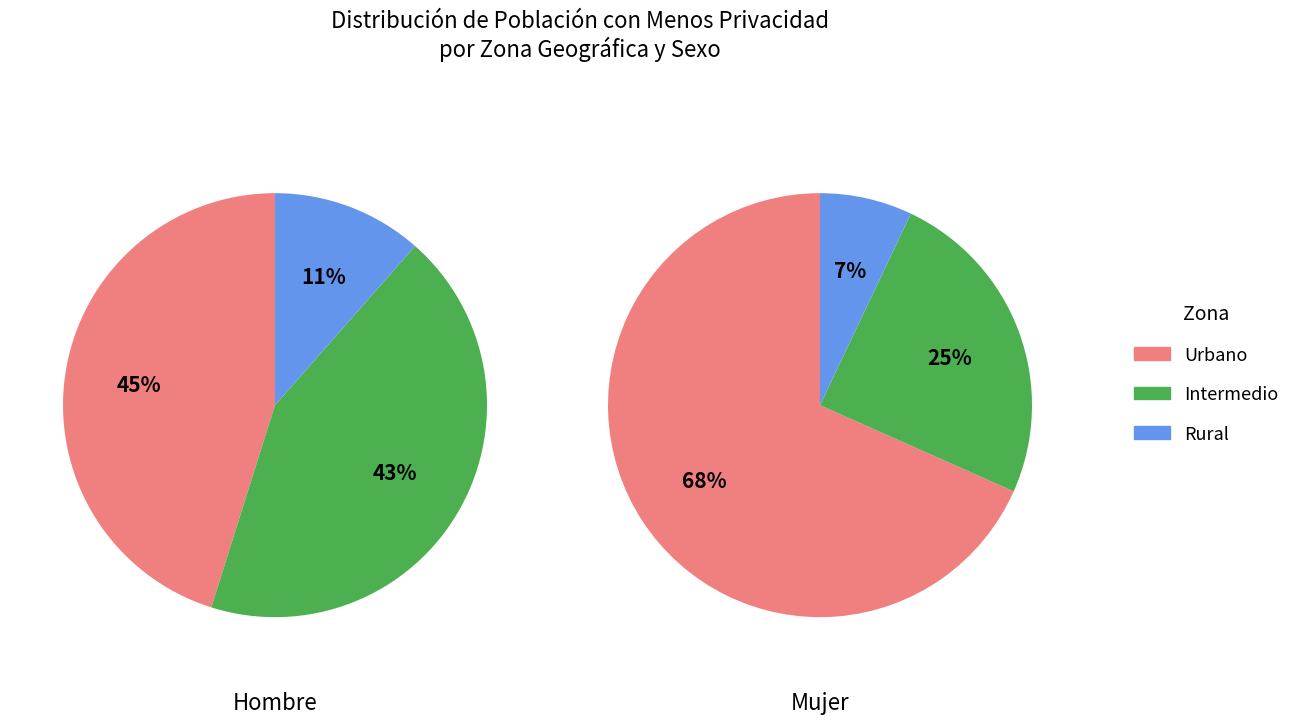

How many slices are in this pie chart?

3